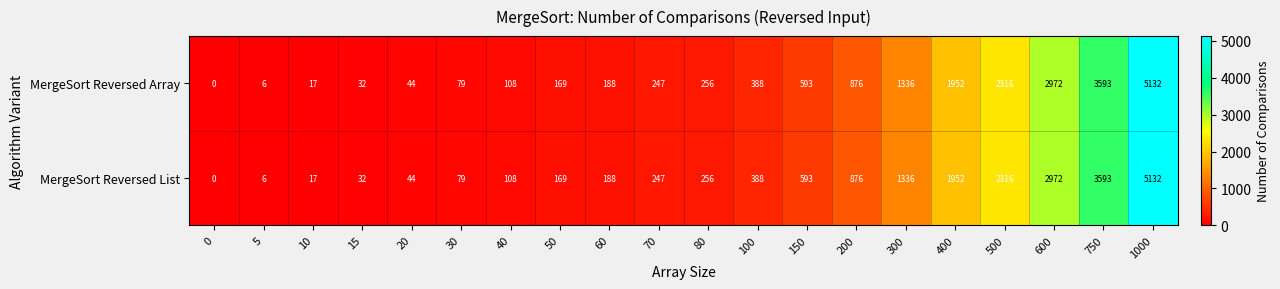

At which label is MergeSort Reversed List closest to 2566?

500